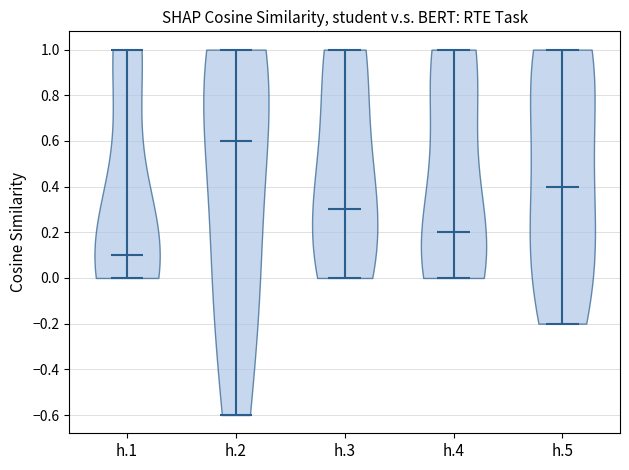

Reading left to right, read every violin against the y-axis: where its median line is, and the lowest and highest points it reaches. The values are not printed on the chart, so give them approximately, as read against the axis.

h.1: median line 0.1, lowest point 0.0, highest point 1.0
h.2: median line 0.6, lowest point -0.6, highest point 1.0
h.3: median line 0.3, lowest point 0.0, highest point 1.0
h.4: median line 0.2, lowest point 0.0, highest point 1.0
h.5: median line 0.4, lowest point -0.2, highest point 1.0